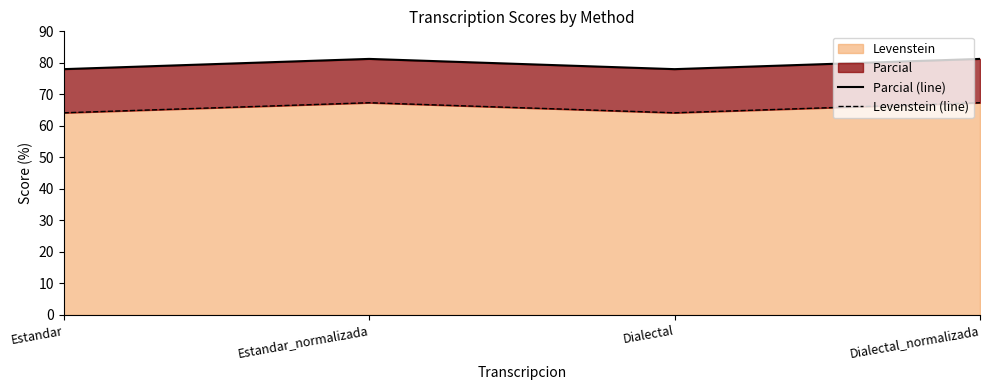

At how many categories does at least one series exceed 70?

4